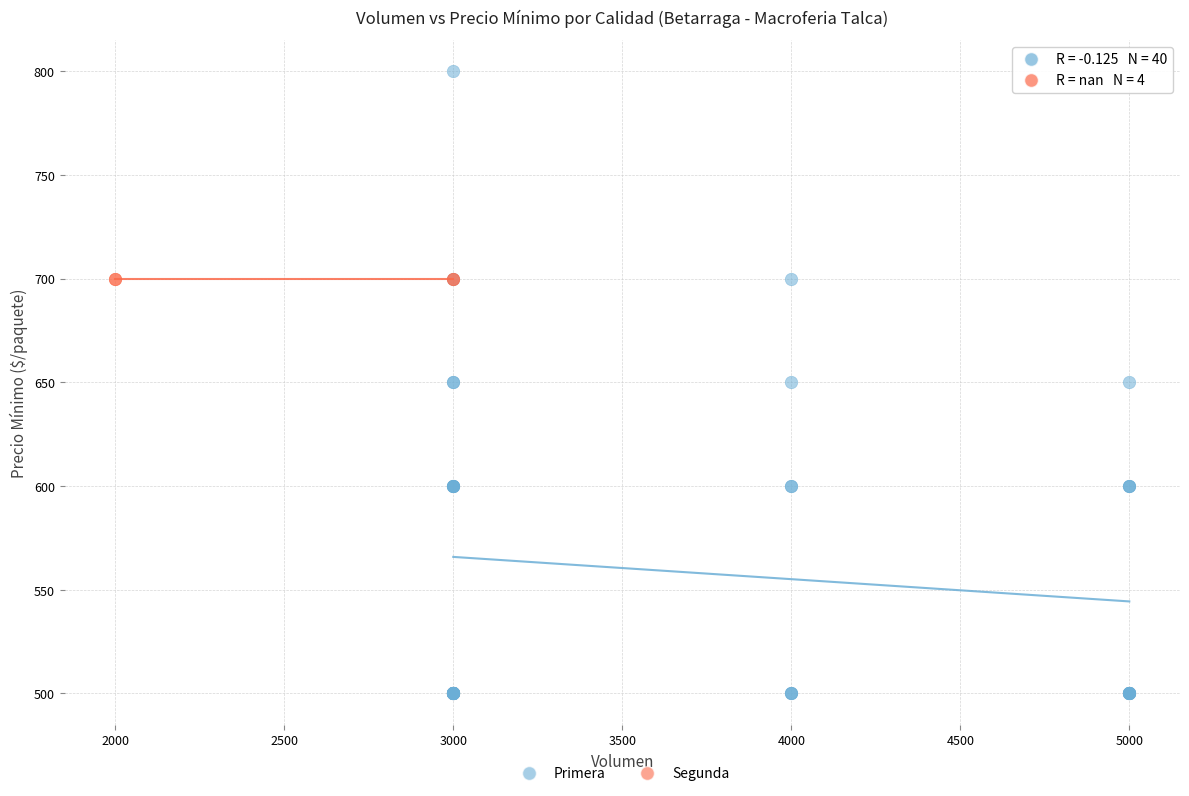

Which series reaches the minimum Y coordinate?

Primera